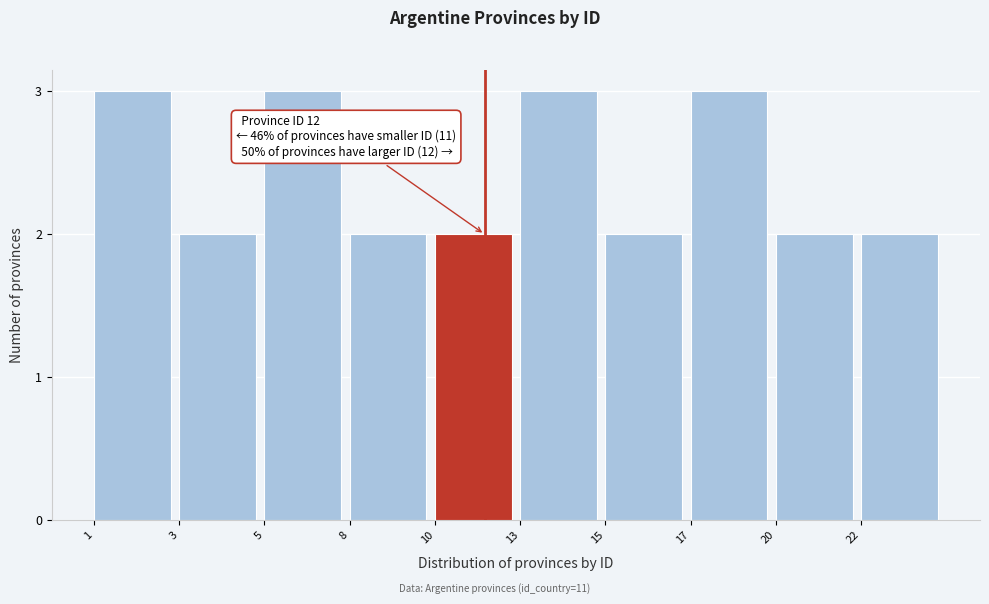

Reading right to left, extract all data points from this chart.

22=2	20=2	17=3	15=2	13=3	10=2	8=2	5=3	3=2	1=3